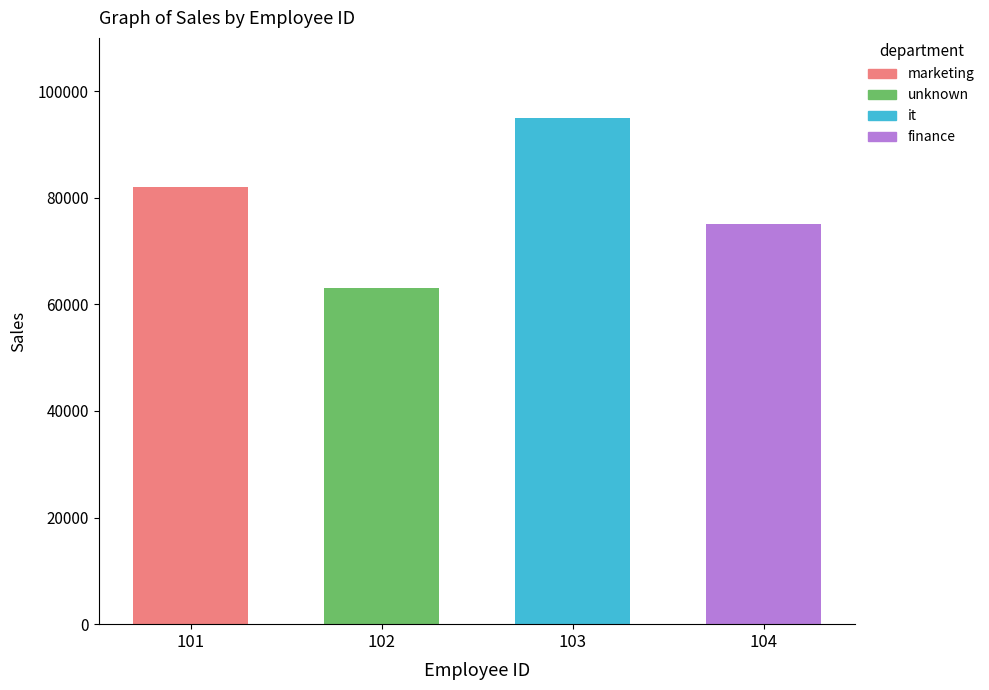

What is the value of the 1st bar from the left?

82000